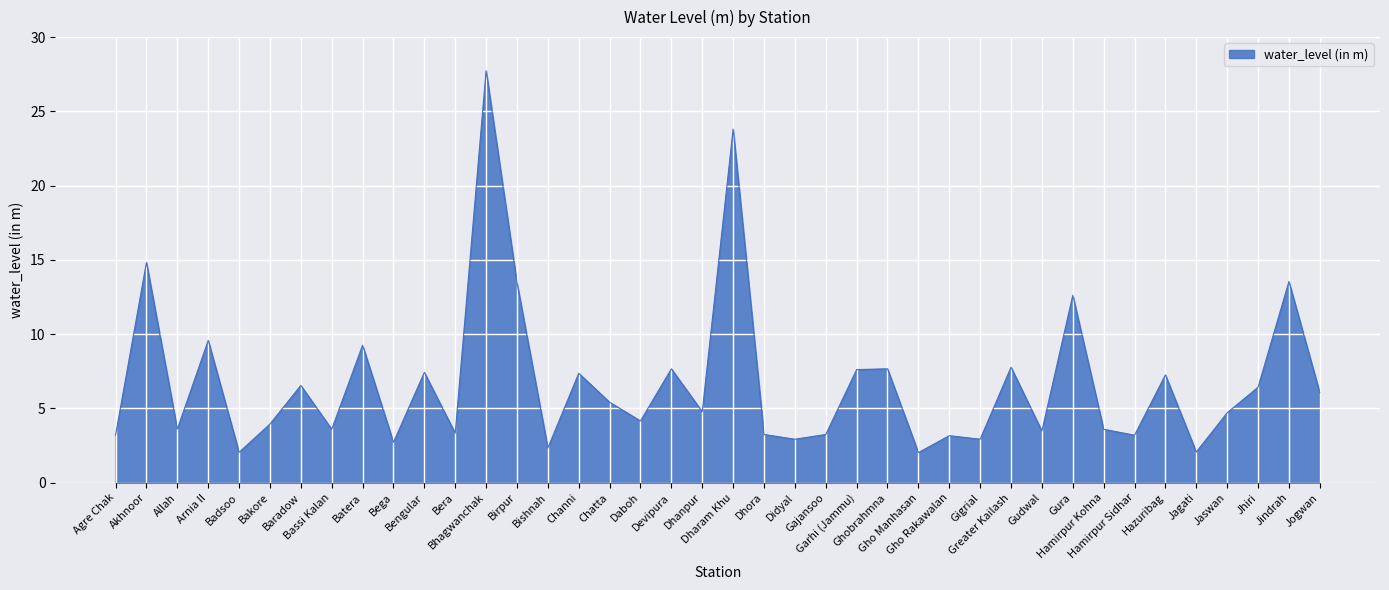

What is the smallest value displayed?

2.0